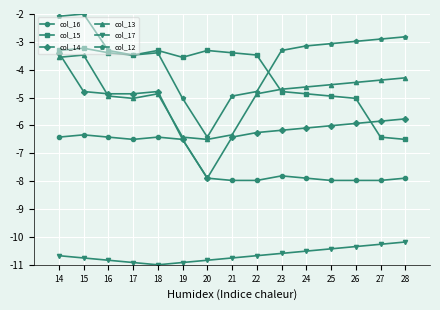

Is it true that col_15 equals -5.3 at 20?

False